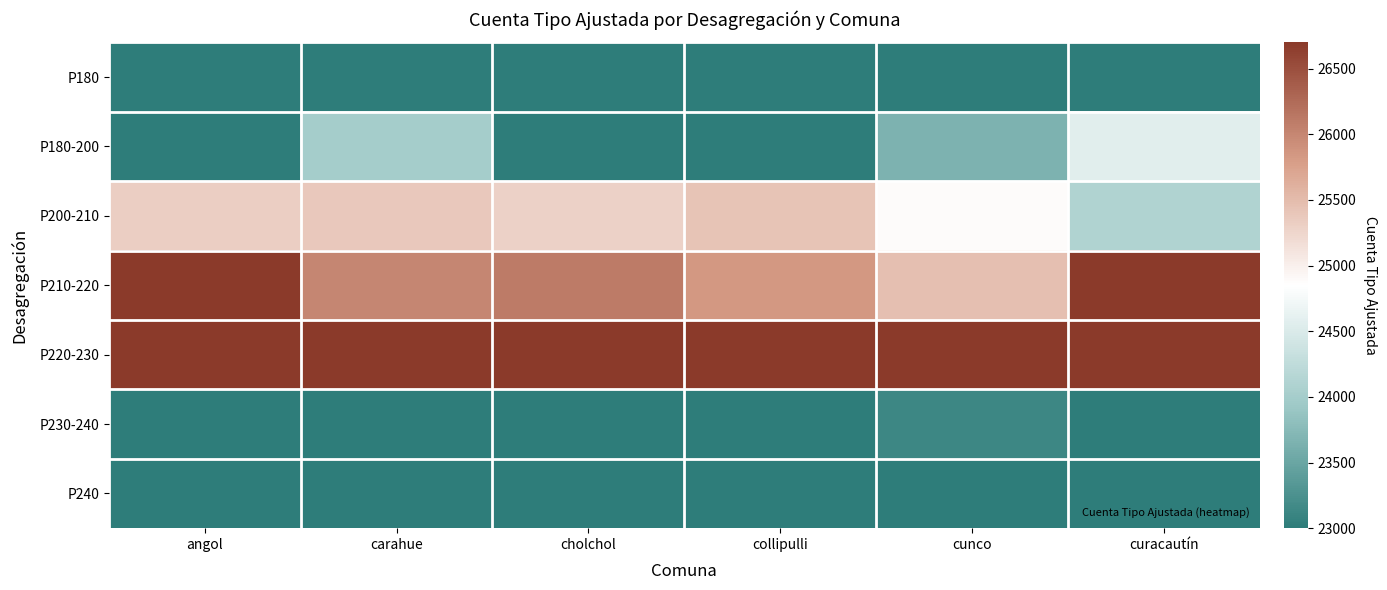

Reading left to right, list all the values displayed in this chart.

P180: angol=23000.0	carahue=23000.0	cholchol=23000.0	collipulli=23000.0	cunco=23000.0	curacautín=23000.0
P180-200: angol=23000.0	carahue=24006.2	cholchol=23014.2	collipulli=23000.0	cunco=23664.2	curacautín=24563.2
P200-210: angol=25326.0	carahue=25377.0	cholchol=25289.0	collipulli=25427.0	cunco=24881.0	curacautín=24111.0
P210-220: angol=26700.0	carahue=25997.8	cholchol=26097.8	collipulli=25838.8	cunco=25462.8	curacautín=26700.0
P220-230: angol=26700.0	carahue=26700.0	cholchol=26700.0	collipulli=26700.0	cunco=26700.0	curacautín=26700.0
P230-240: angol=23000.0	carahue=23000.0	cholchol=23000.0	collipulli=23000.0	cunco=23144.5	curacautín=23000.0
P240: angol=23000.0	carahue=23000.0	cholchol=23000.0	collipulli=23000.0	cunco=23000.0	curacautín=23000.0